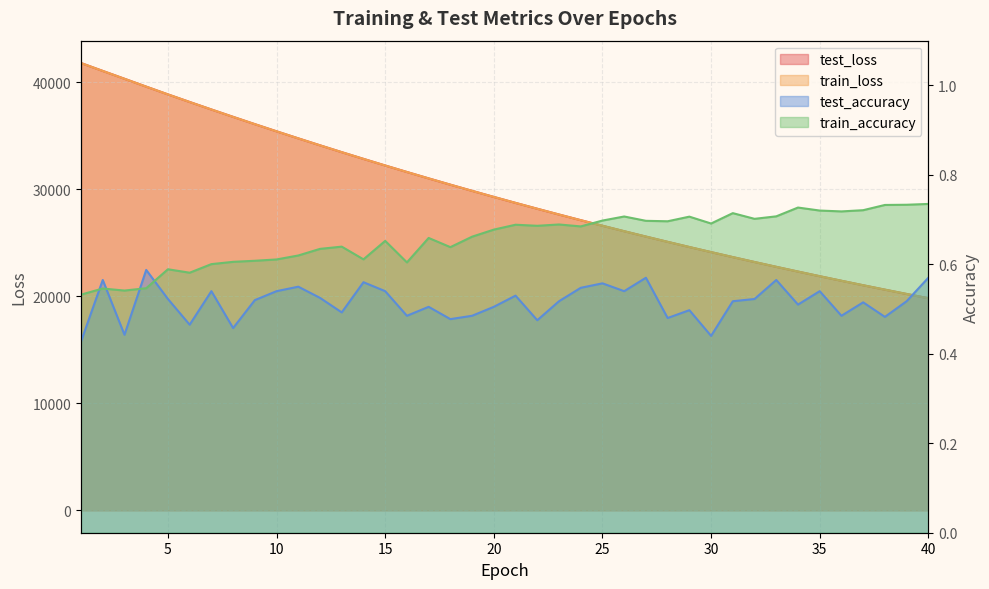

Which has a higher value, 11 or 3?

3